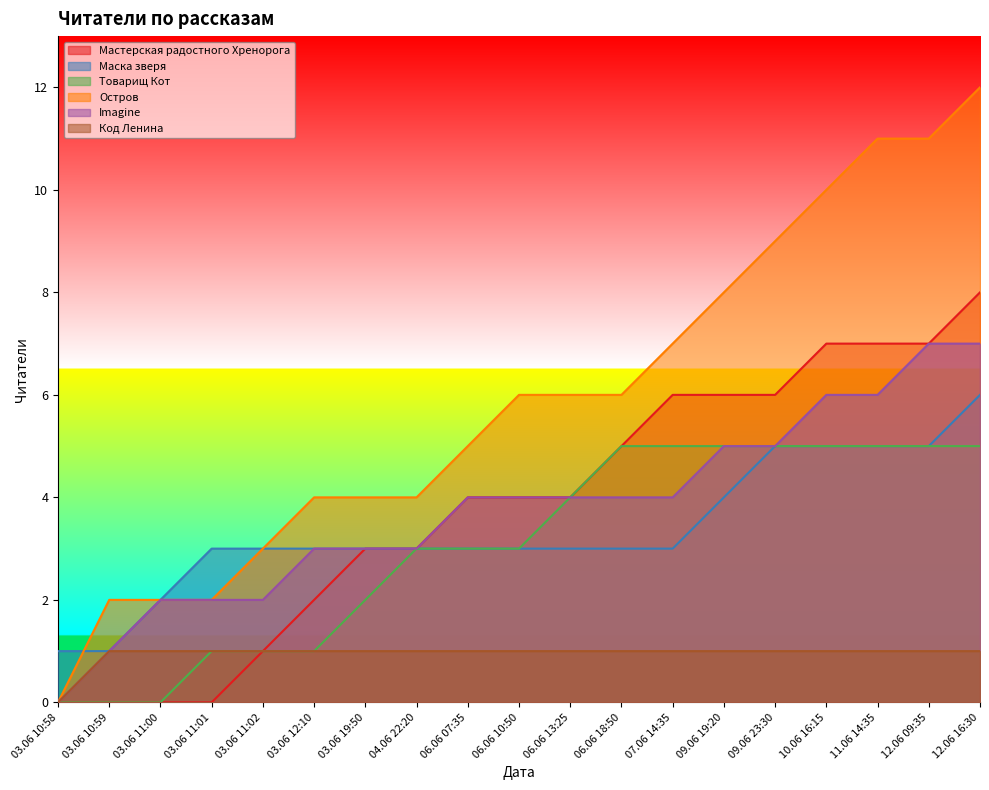

Reading right to left, transcribe all the data shown in this chart.

Мастерская радостного Хренорога: 8	7	7	7	6	6	6	5	4	4	4	3	3	2	1	0	0	0	0
Маска зверя: 6	5	5	5	5	4	3	3	3	3	3	3	3	3	3	3	2	1	1
Товарищ Кот: 5	5	5	5	5	5	5	5	4	3	3	3	2	1	1	1	0	0	0
Остров: 12	11	11	10	9	8	7	6	6	6	5	4	4	4	3	2	2	2	0
Imagine: 7	7	6	6	5	5	4	4	4	4	4	3	3	3	2	2	2	1	0
Код Ленина: 1	1	1	1	1	1	1	1	1	1	1	1	1	1	1	1	1	1	0